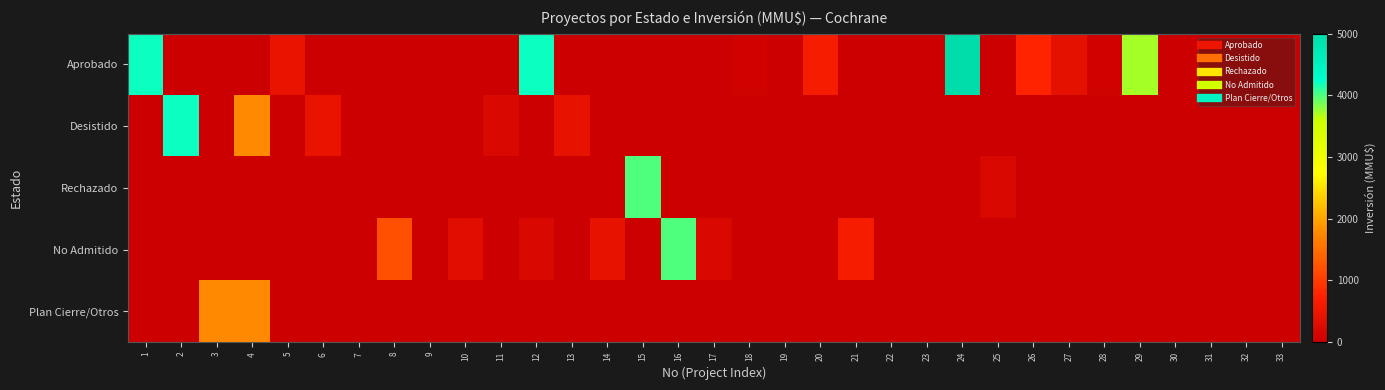

Reading right to left, transcribe all the data shown in this chart.

Aprobado: 33=0	32=0	31=0	30=0	29=3730	28=70	27=370	26=780	25=0	24=5000	23=0	22=0	21=0	20=644	19=0	18=72	17=0	16=0	15=0	14=0	13=0	12=4200	11=0	10=0	9=0	8=0	7=0	6=0	5=437	4=0	3=0	2=0	1=4200
Desistido: 33=0	32=0	31=0	30=0	29=0	28=0	27=0	26=0	25=0	24=0	23=0	22=0	21=0	20=0	19=0	18=0	17=0	16=0	15=0	14=0	13=415	12=0	11=200	10=0	9=0	8=0	7=0	6=437	5=0	4=1762	3=0	2=4200	1=0
Rechazado: 33=0	32=0	31=0	30=0	29=0	28=0	27=0	26=0	25=200	24=0	23=0	22=0	21=0	20=0	19=0	18=0	17=0	16=0	15=4000	14=0	13=0	12=0	11=0	10=0	9=0	8=0	7=3	6=0	5=0	4=0	3=0	2=0	1=0
No Admitido: 33=0	32=0	31=0	30=0	29=0	28=0	27=0	26=0	25=0	24=0	23=0	22=0	21=644	20=0	19=0	18=0	17=200	16=4000	15=0	14=415	13=0	12=200	11=0	10=300	9=10	8=1200	7=0	6=0	5=0	4=0	3=0	2=0	1=0
Plan Cierre/Otros: 33=0	32=0	31=0	30=0	29=0	28=0	27=0	26=0	25=0	24=0	23=0	22=0	21=0	20=0	19=0	18=0	17=0	16=0	15=0	14=0	13=0	12=0	11=0	10=0	9=0	8=0	7=0	6=0	5=0	4=1762	3=1762	2=0	1=0